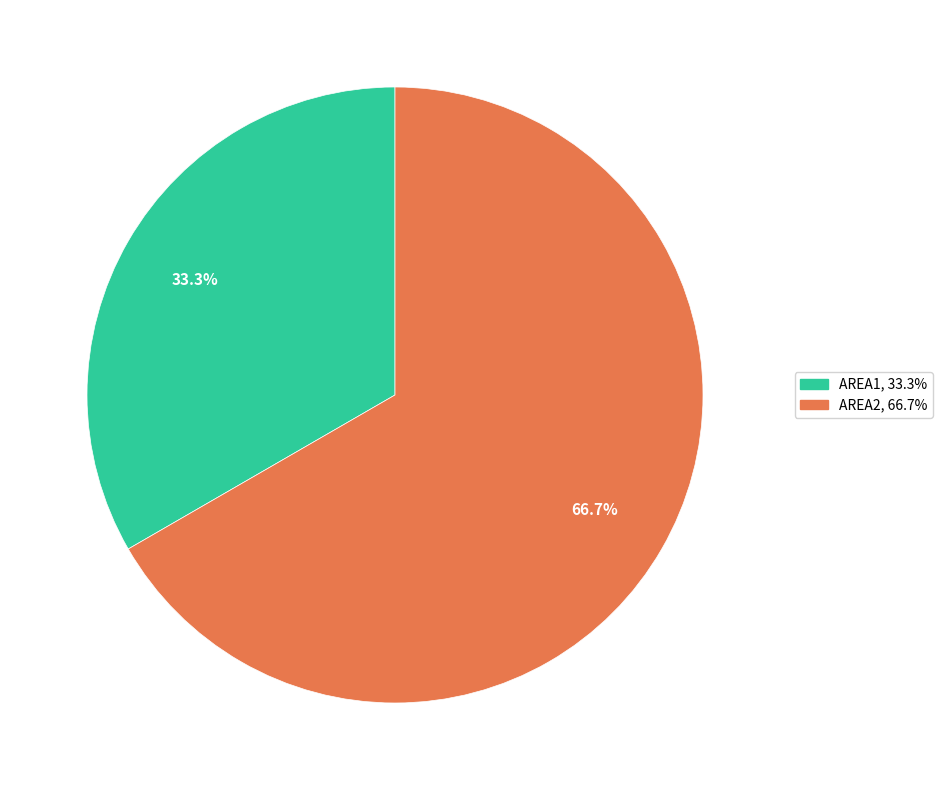

What percentage is the AREA2 slice, to the nearest percent?

67%